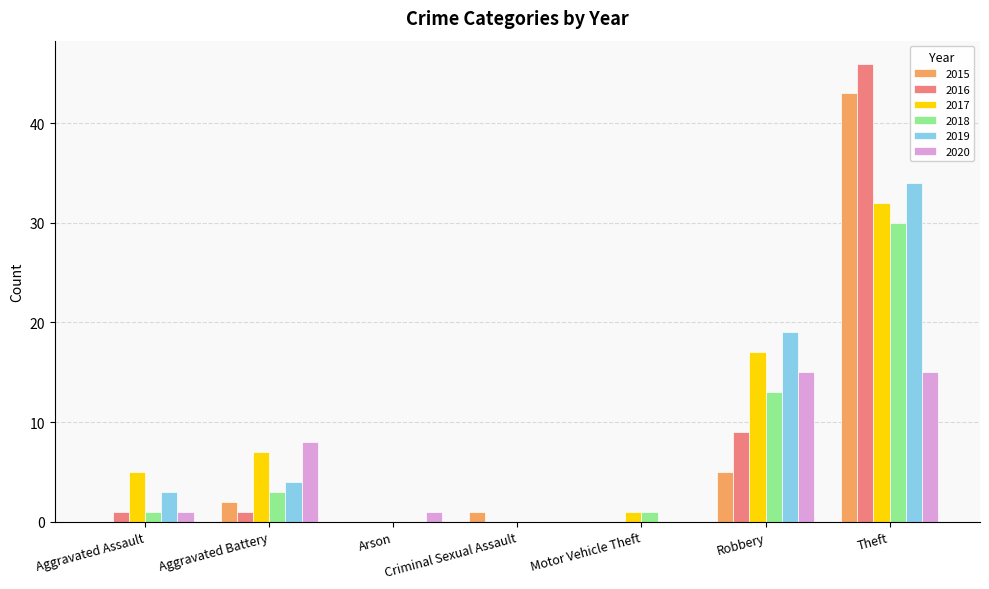

Count the number of data series in this chart.

6